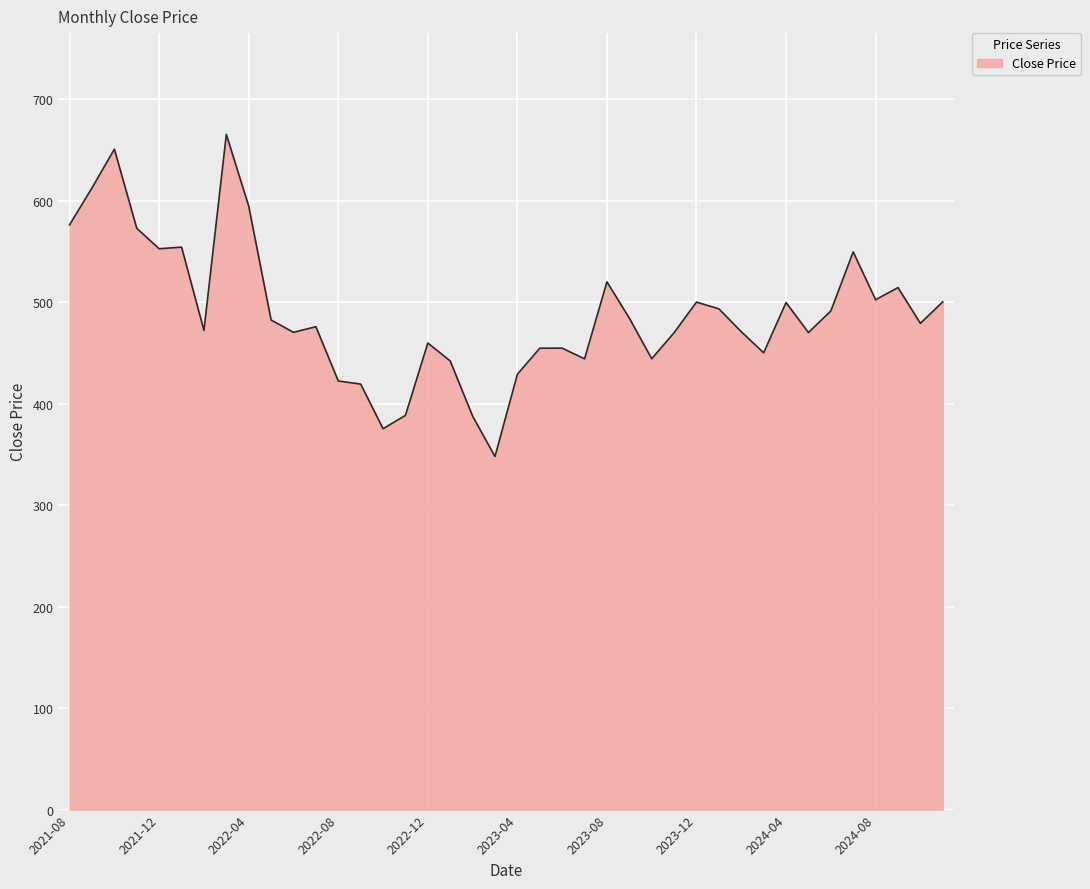

Does the chart display data point markers on the line(s)?

No